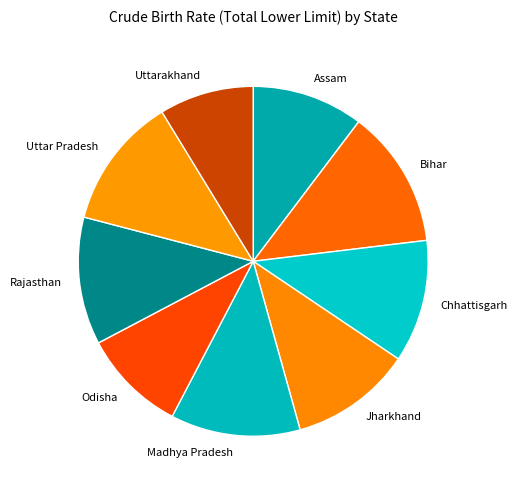

How many segments does this pie chart have?

9